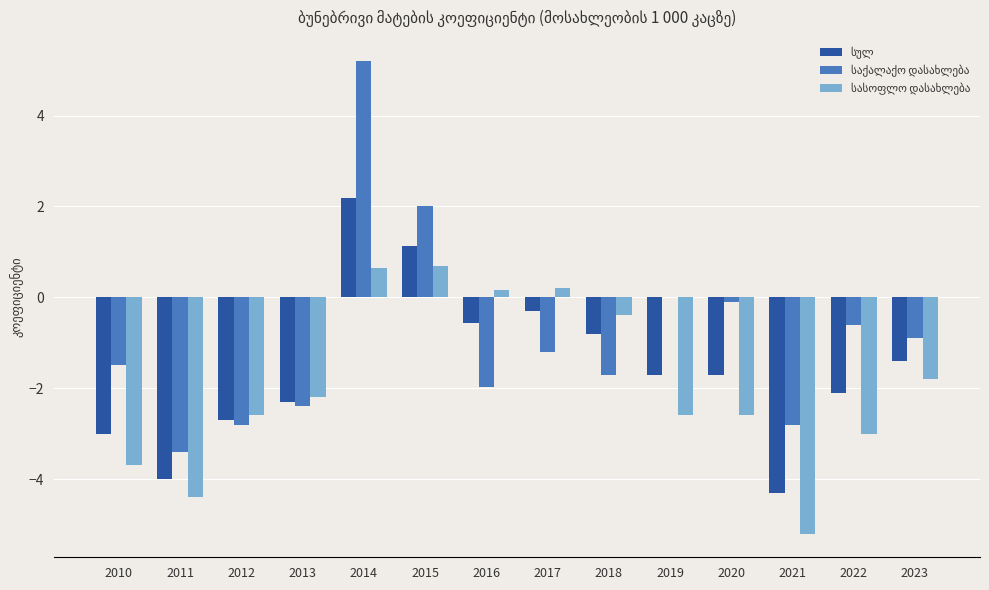

At which category is the sum across all series the highest?

2014